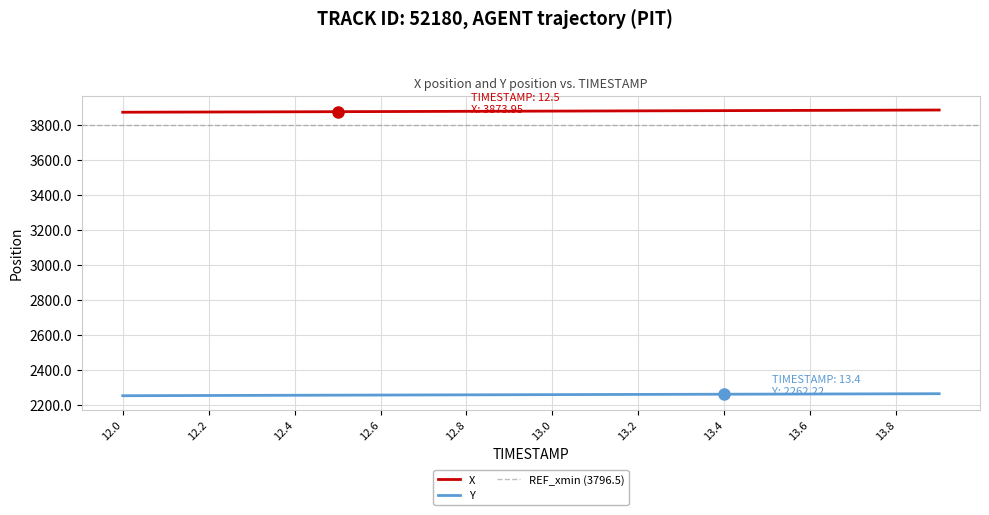

The Y series shows 2254.3 at 12.1. True or false?

True